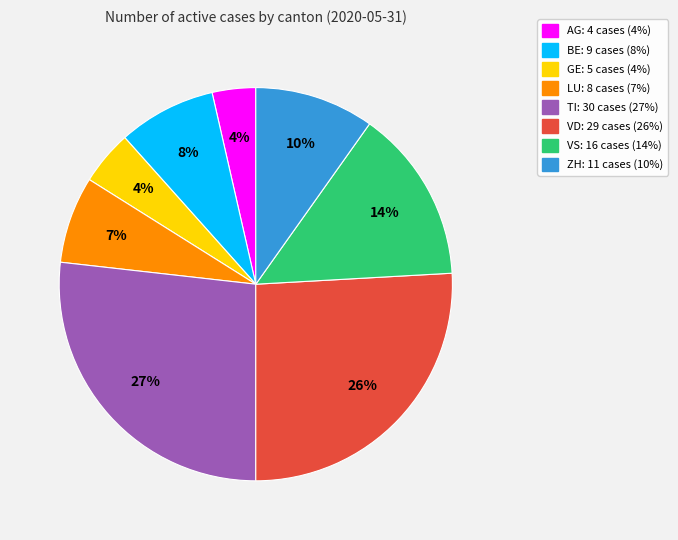

The ZH slice represents 3% of the pie. True or false?

False